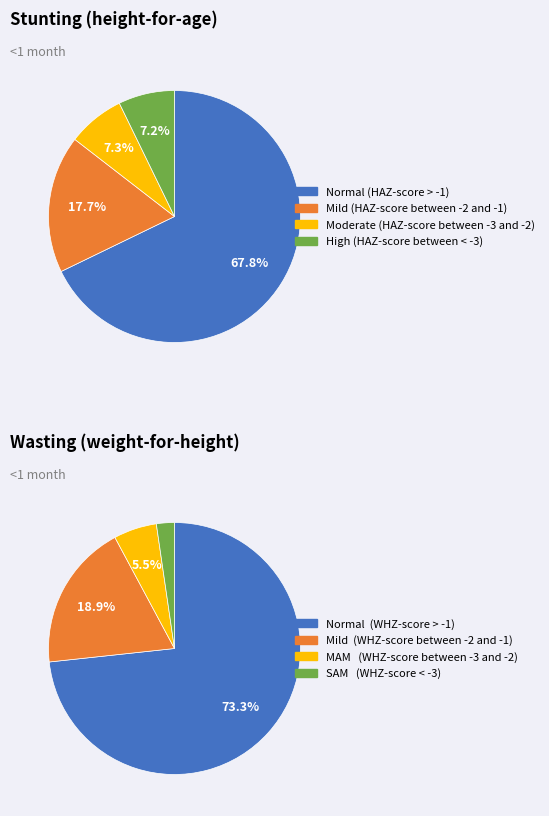

Rank the categories by value from lowest to highest.

High (HAZ-score between < -3), Moderate (HAZ-score between -3 and -2), Mild (HAZ-score between -2 and -1), Normal (HAZ-score > -1)